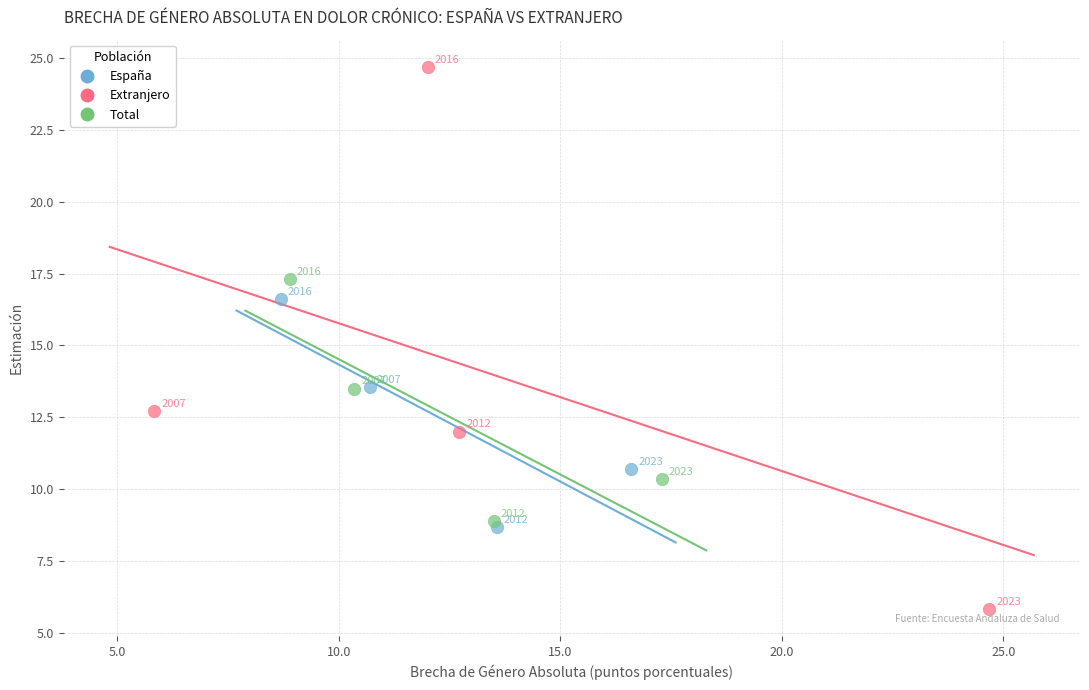

Which series reaches the maximum Y coordinate?

Extranjero